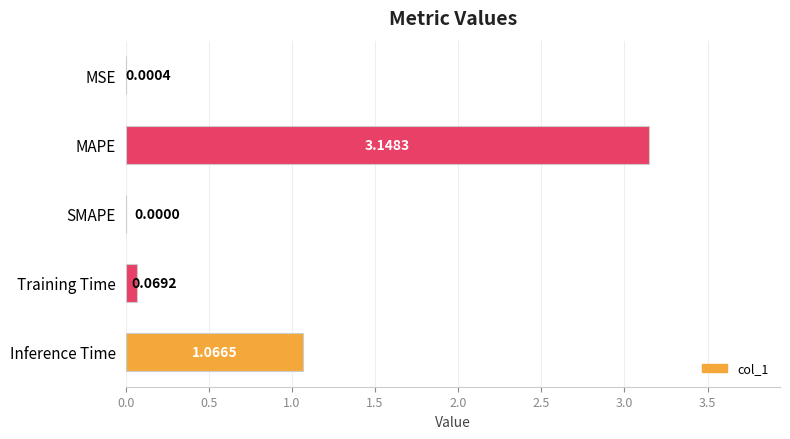

What is the change in value from MSE to Training Time?

+0.1